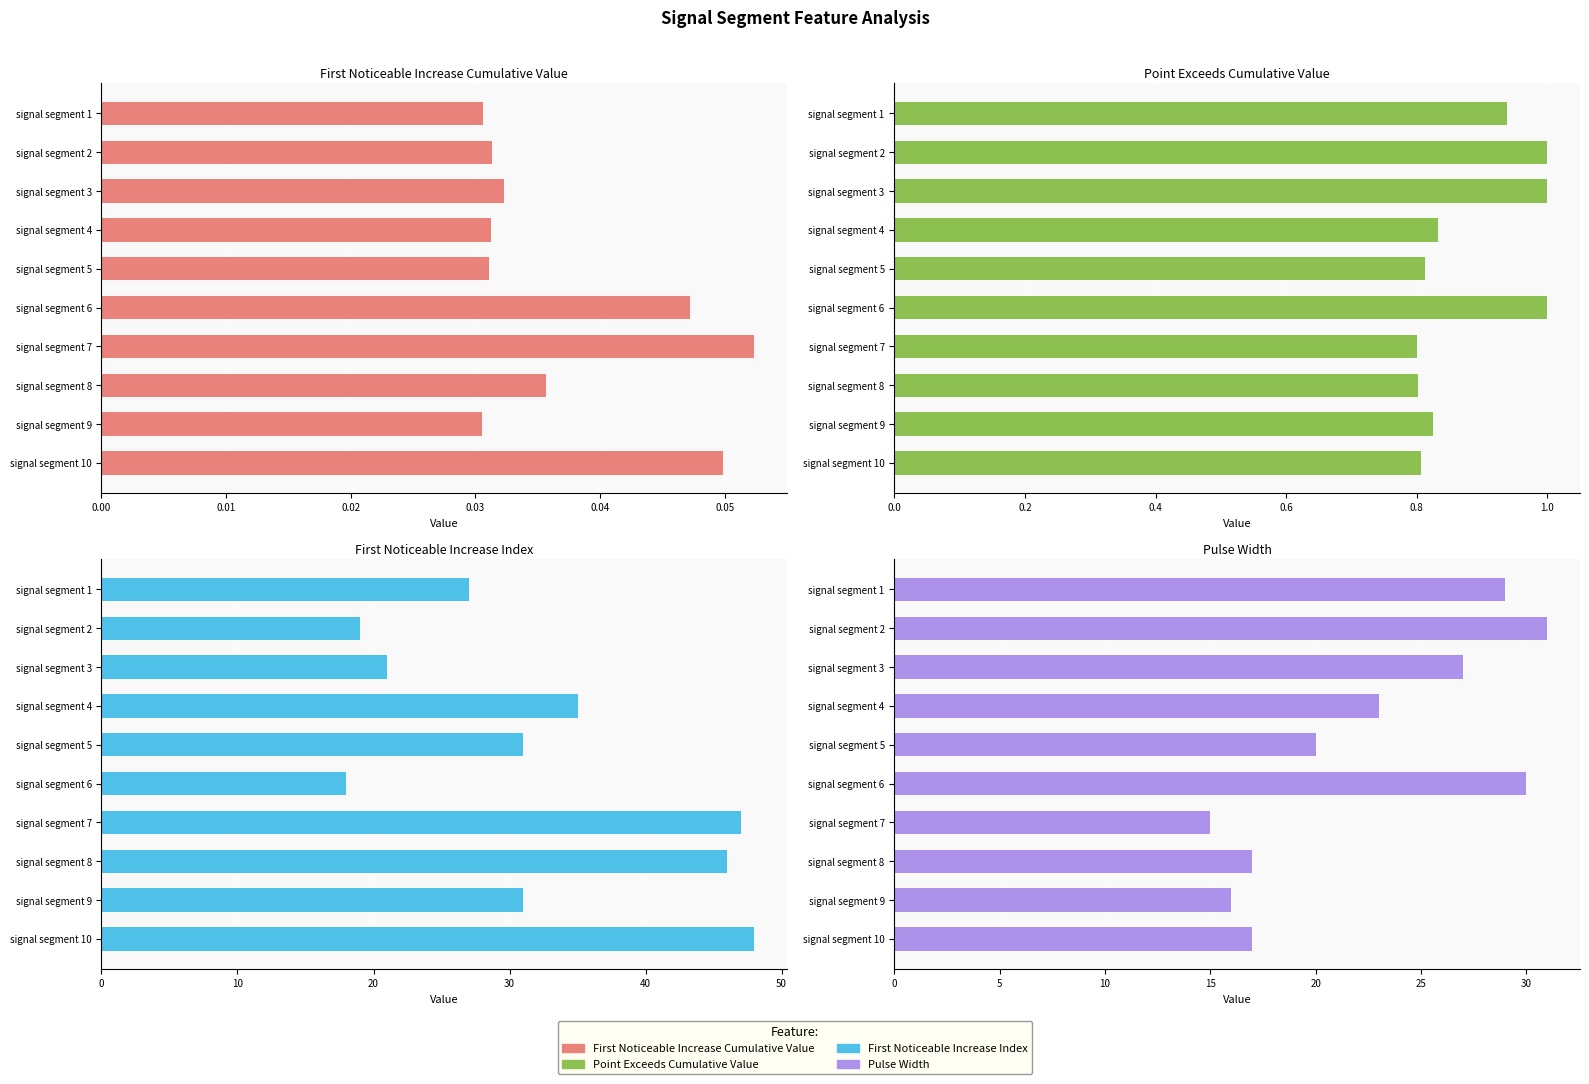

At how many categories does at least one series exceed 17?

10